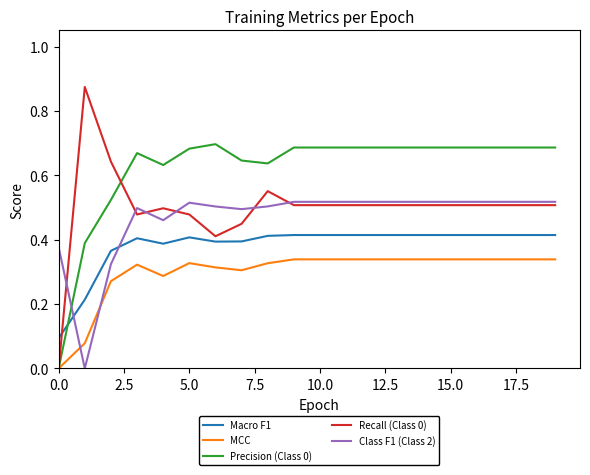

Which series has the largest range (max minus min)?

Recall (Class 0)